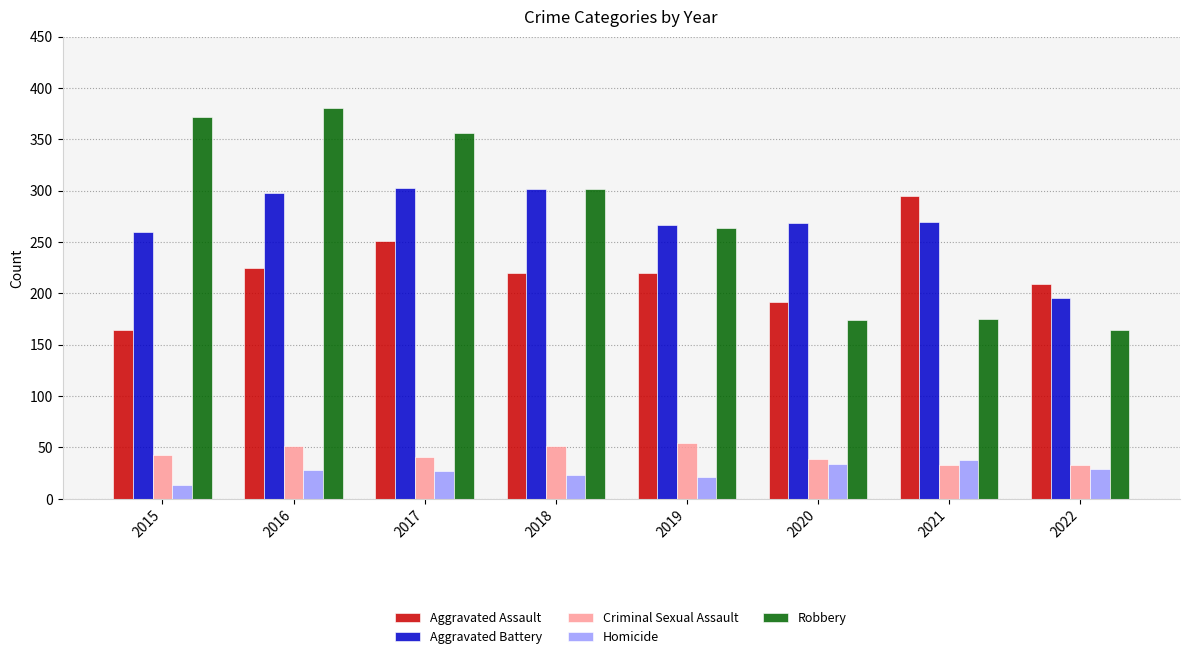

What is the difference between the maximum and minimum values in the Homicide series?

25